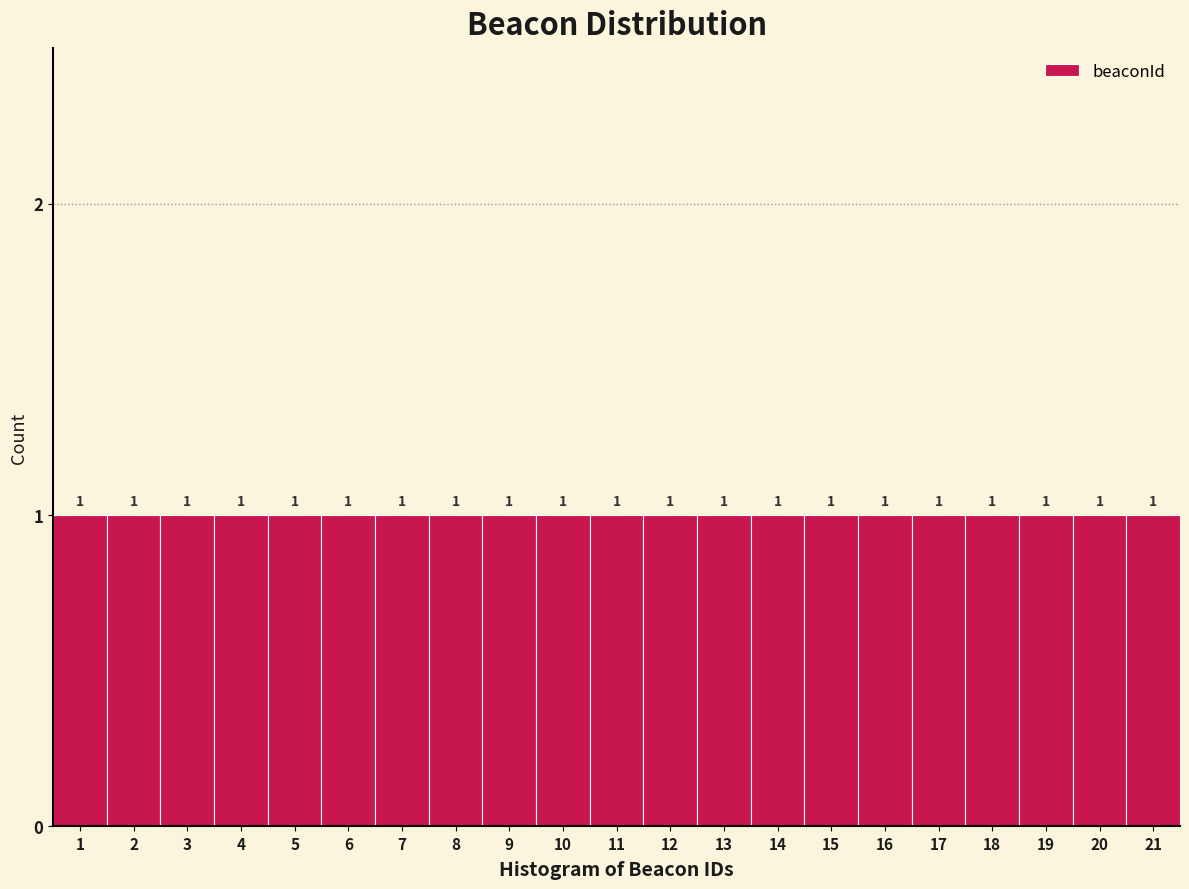

Reading left to right, transcribe this chart: for each bar, give the range it covers on the x-axis and its height.

0.5 to 1.5: 1
1.5 to 2.5: 1
2.5 to 3.5: 1
3.5 to 4.5: 1
4.5 to 5.5: 1
5.5 to 6.5: 1
6.5 to 7.5: 1
7.5 to 8.5: 1
8.5 to 9.5: 1
9.5 to 10.5: 1
10.5 to 11.5: 1
11.5 to 12.5: 1
12.5 to 13.5: 1
13.5 to 14.5: 1
14.5 to 15.5: 1
15.5 to 16.5: 1
16.5 to 17.5: 1
17.5 to 18.5: 1
18.5 to 19.5: 1
19.5 to 20.5: 1
20.5 to 21.5: 1